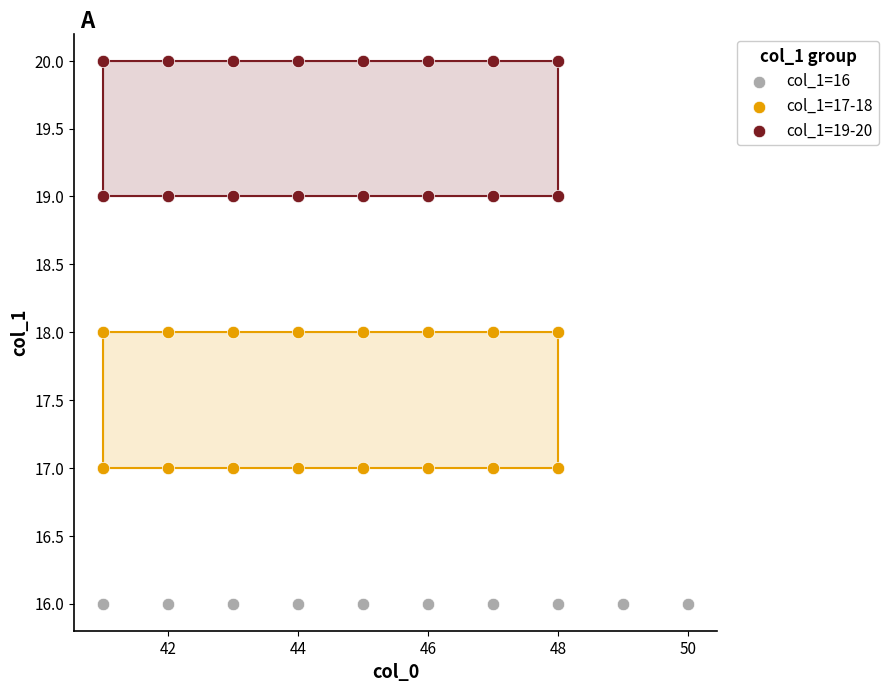

Which series contains the lowest Y value?

col_1=16